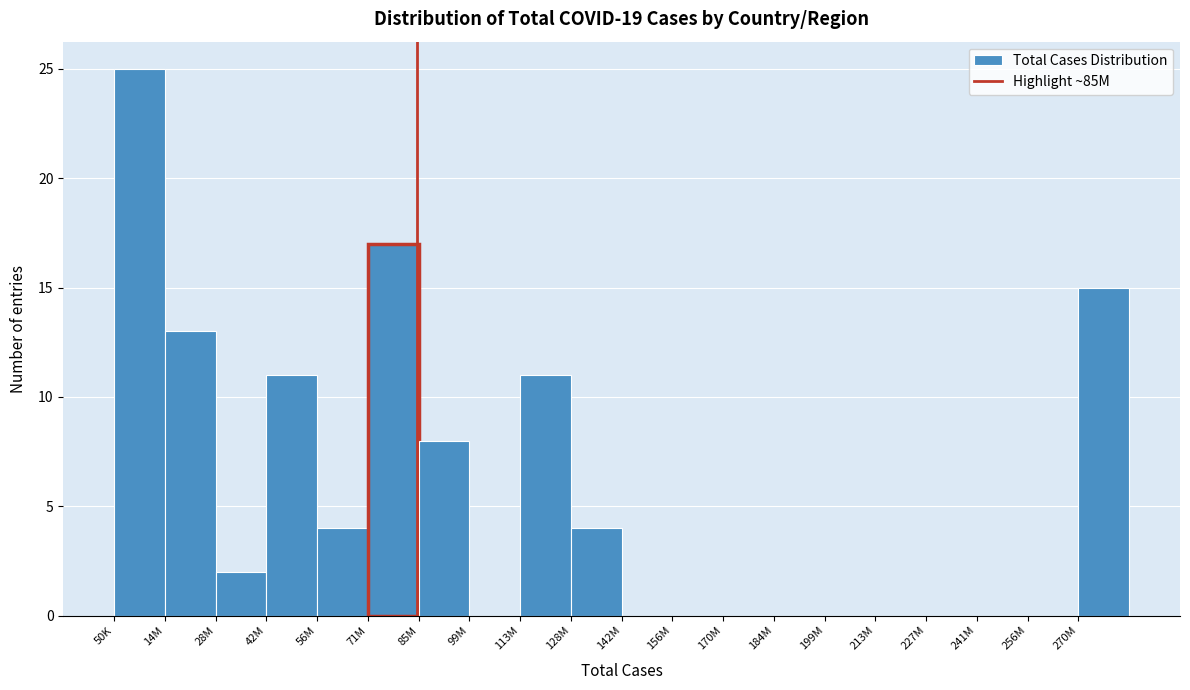

Reading left to right, transcribe all the data shown in this chart.

50K=25	14M=13	28M=2	42M=11	56M=4	71M=17	85M=8	99M=0	113M=11	128M=4	142M=0	156M=0	170M=0	184M=0	199M=0	213M=0	227M=0	241M=0	256M=0	270M=15